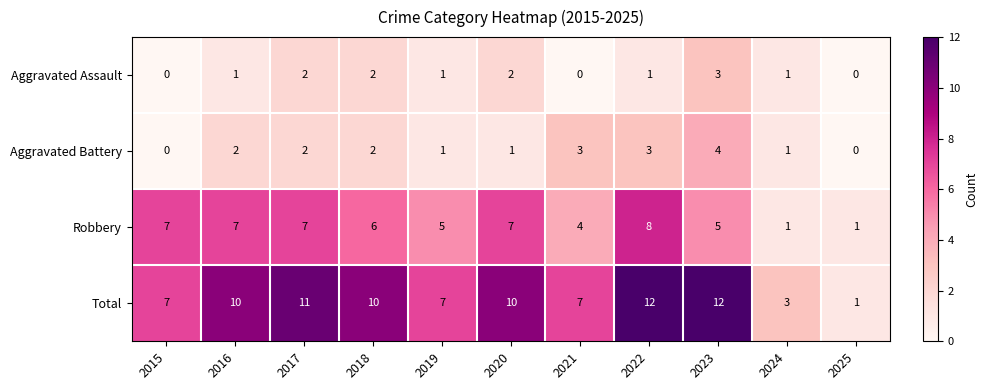

How many data points does each series have?

11